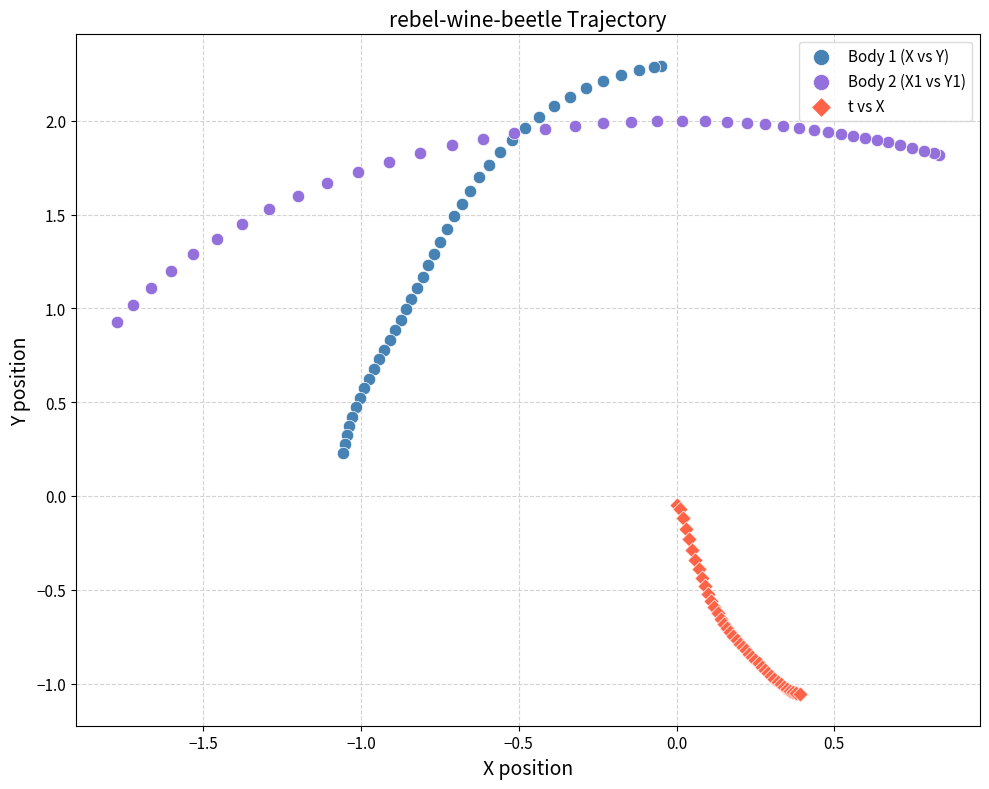

Which series contains the highest Y value?

Body 1 (X vs Y)